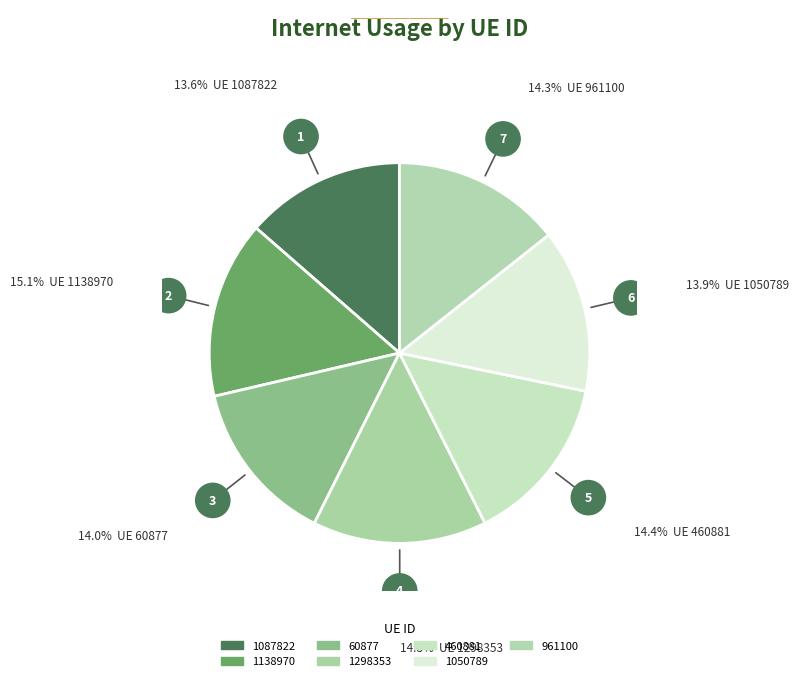

Rank the categories by value from lowest to highest.

1087822, 1050789, 60877, 961100, 460881, 1298353, 1138970